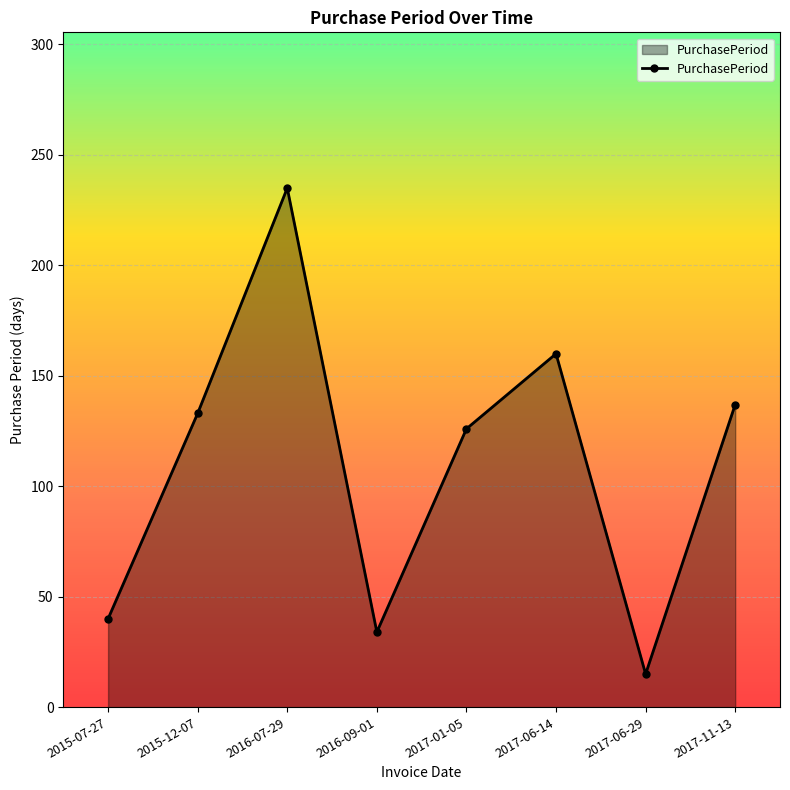

What is the minimum value shown in the chart?

15